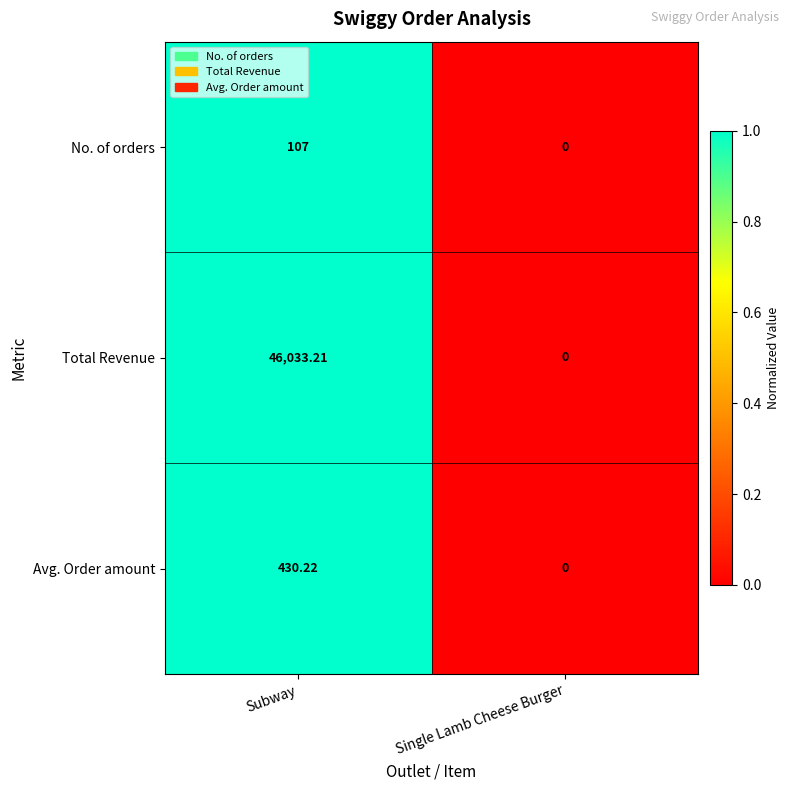

At which label does Avg. Order amount first exceed 430?

Subway